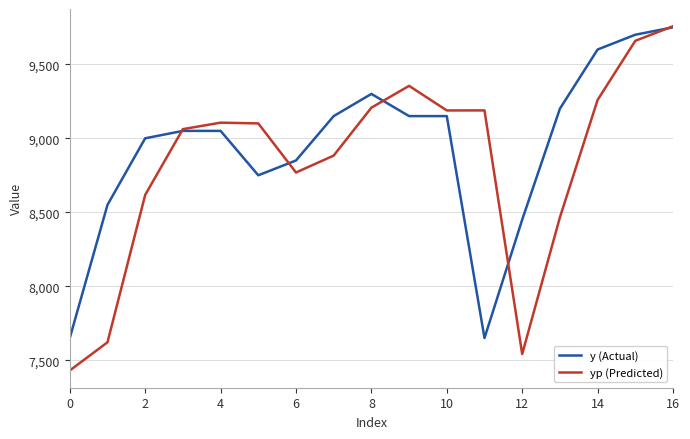

List the series in order of their overall mean, lowest first.

yp (Predicted), y (Actual)